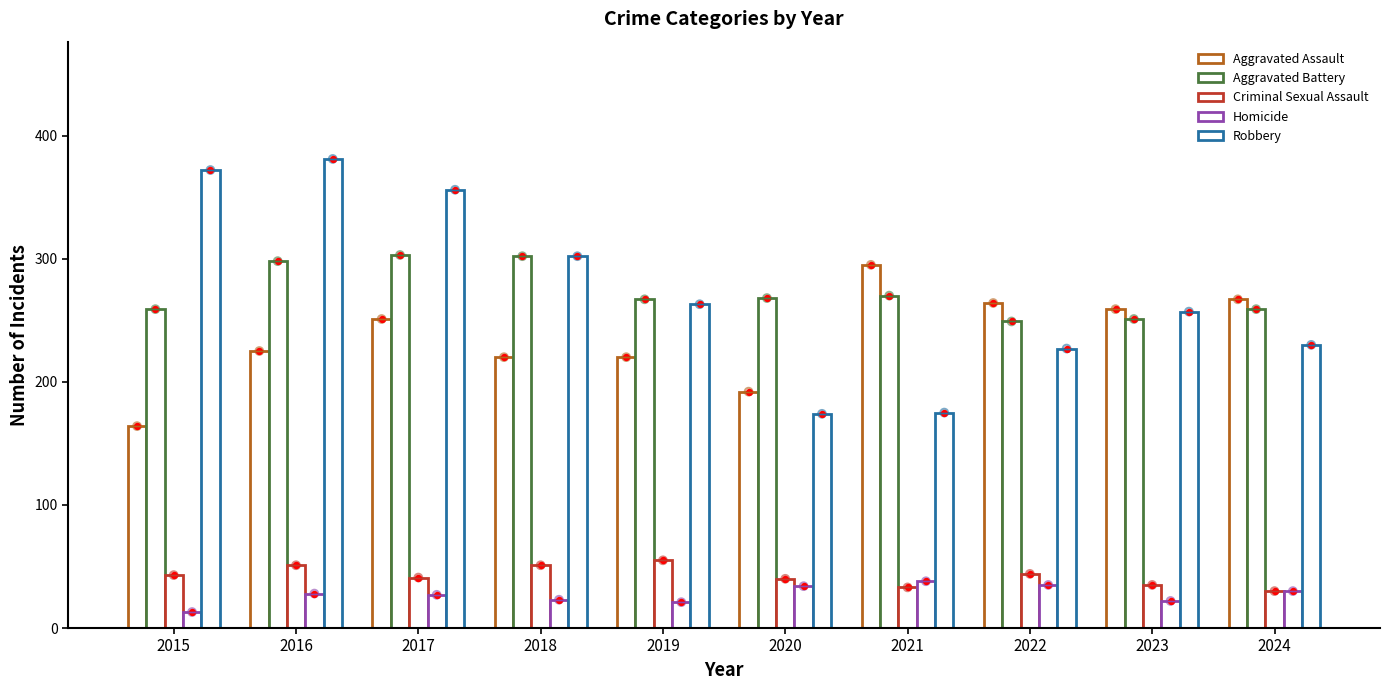

At how many categories does at least one series exceed 235?

10